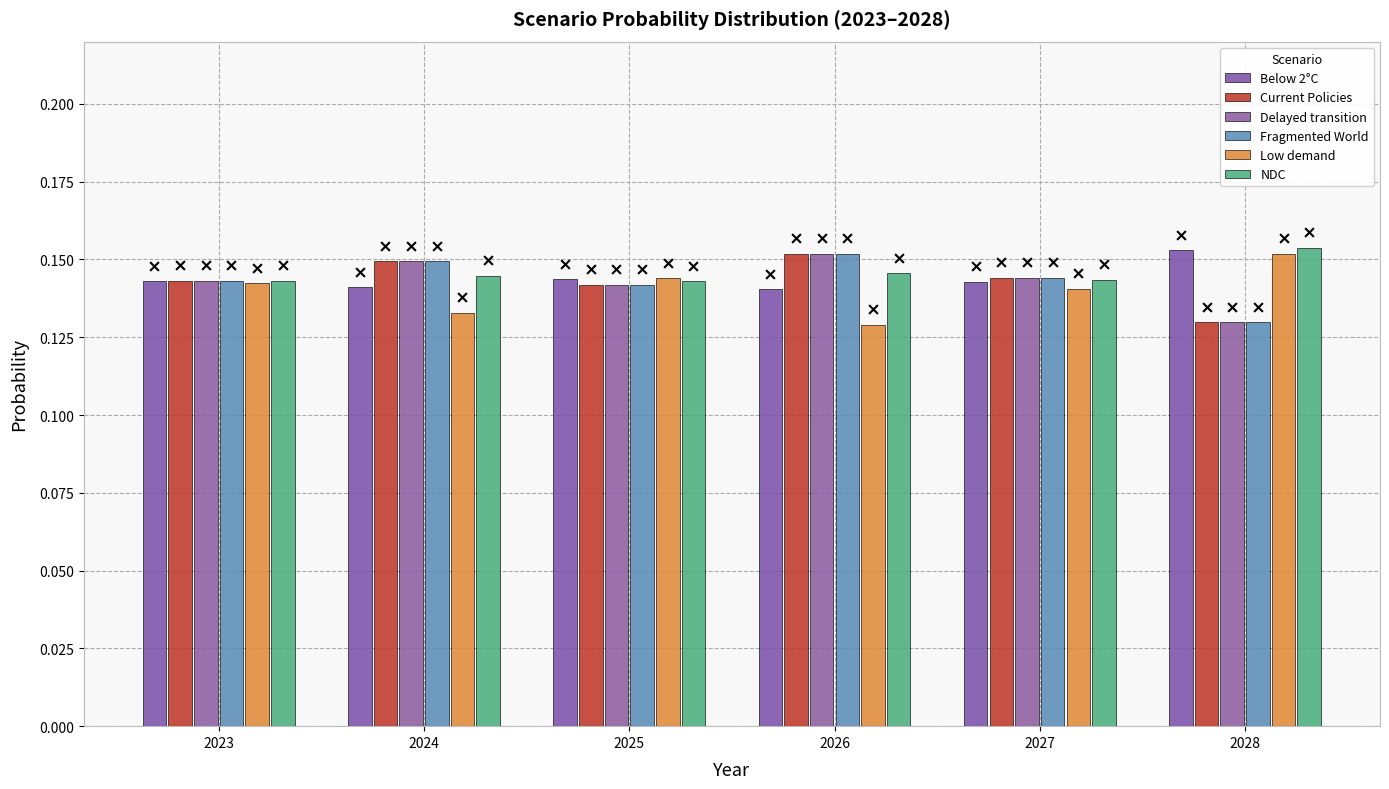

At how many categories does at least one series exceed 0?

6